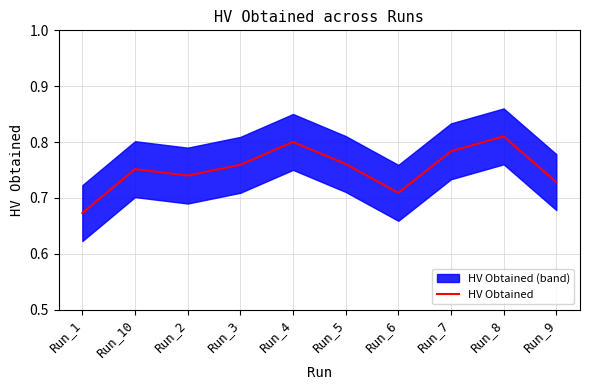

What is the value of the 3rd point from the left?

0.7